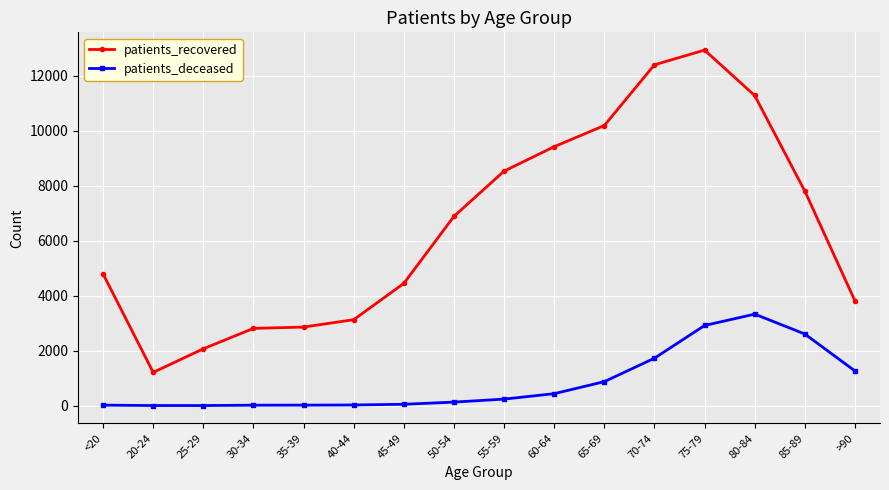

What are all the series names shown in the legend?

patients_recovered, patients_deceased